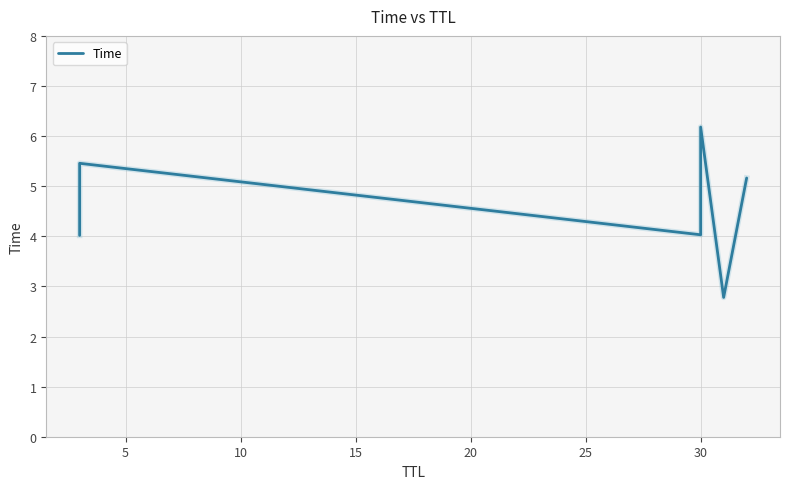

The chart shows a value of 10.4 at 30. True or false?

False